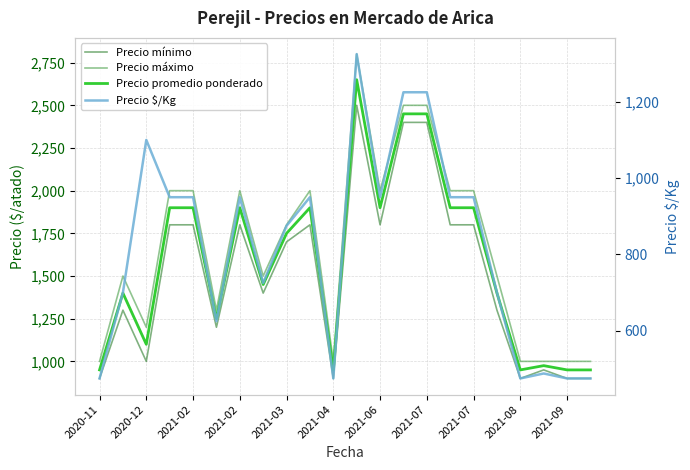

True or false: Precio máximo and Precio $/Kg cross at least once.

False